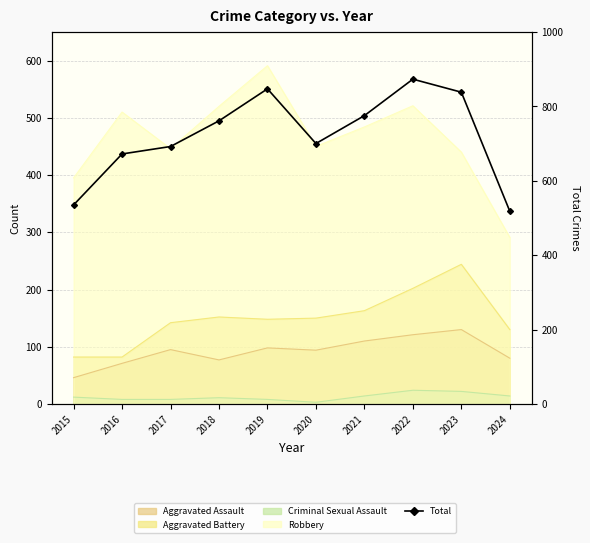

True or false: the data has more than 0 interior local peaks.

True